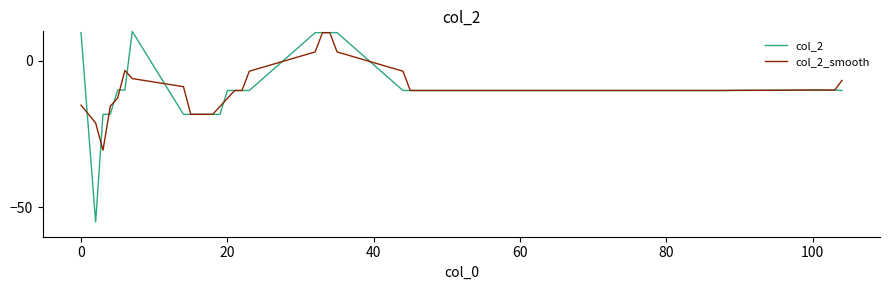

Which series has the widest spread of values?

col_2